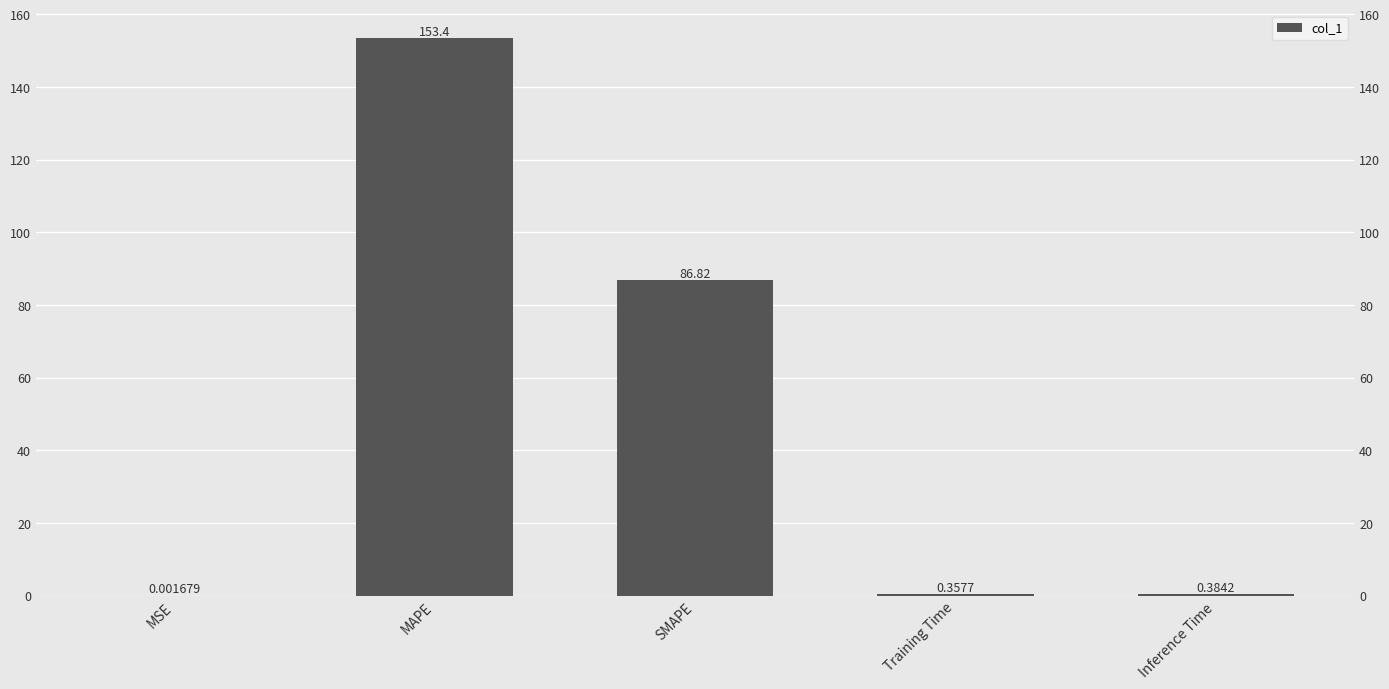

Reading left to right, extract all data points from this chart.

0.0	153.4	86.8	0.4	0.4